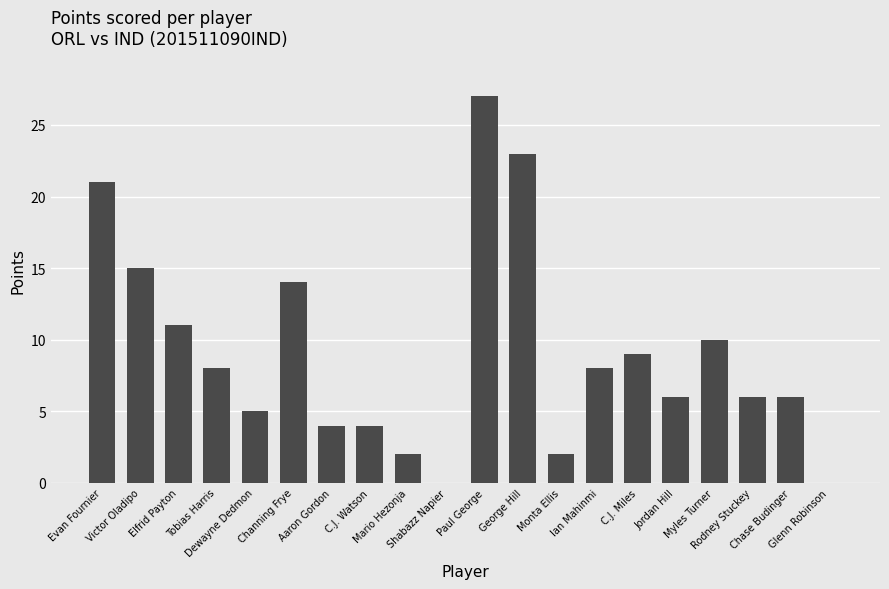

The value at Dewayne Dedmon is 5. True or false?

True